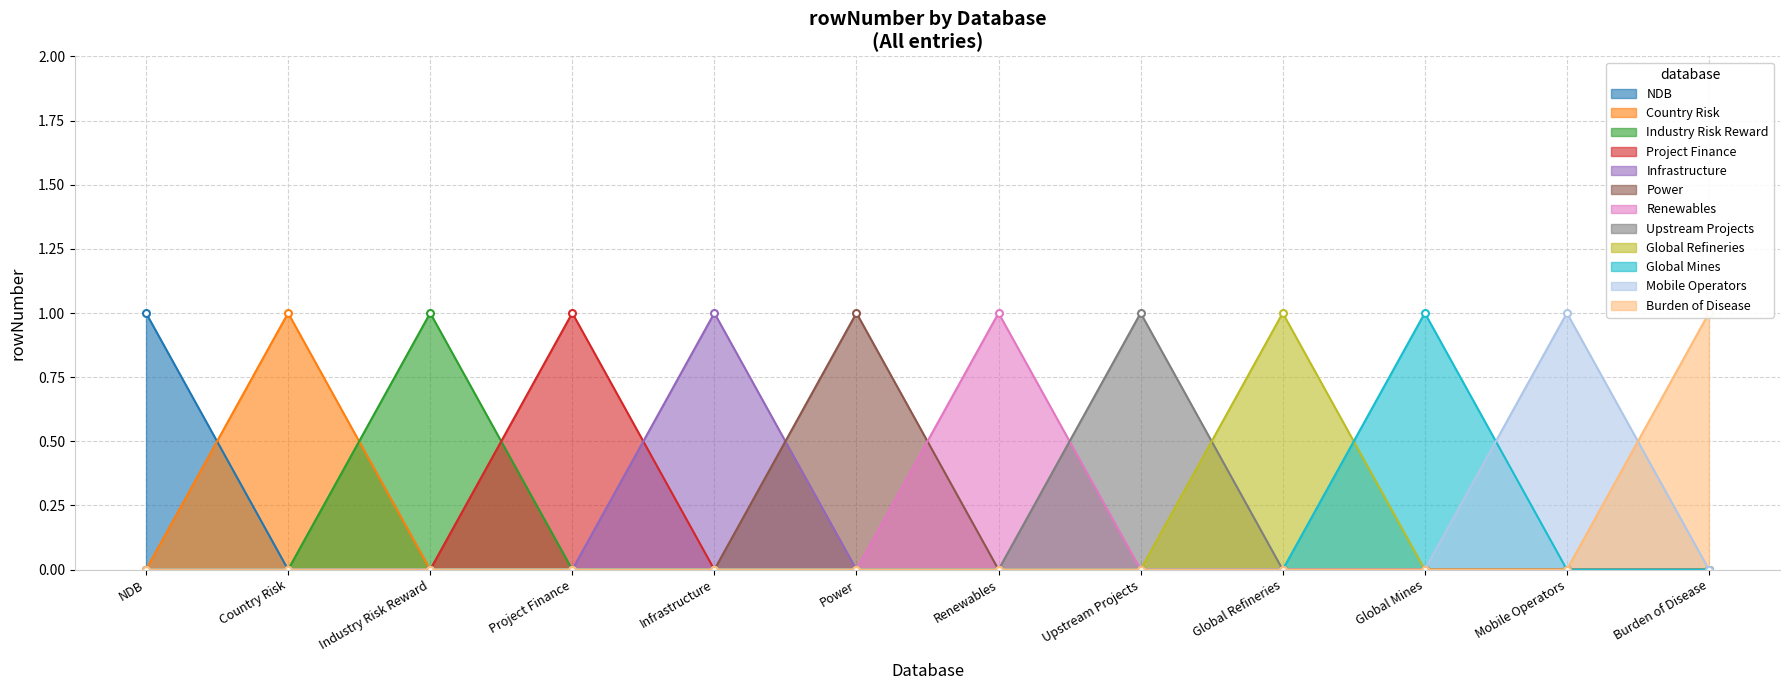

Where is the first local maximum for Country Risk?

Country Risk